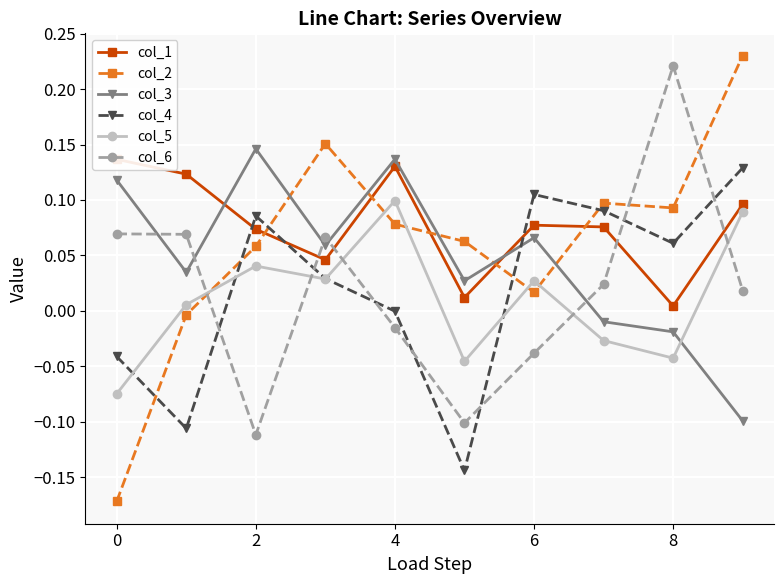

How many interior local peaks does the col_3 series have?

3